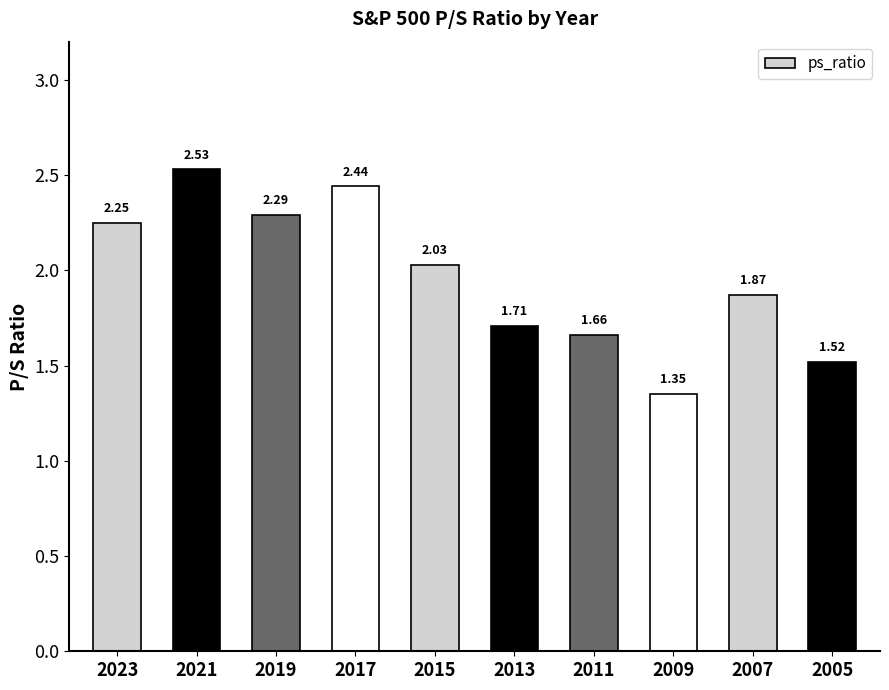

List the labels in order of value, smallest first.

2009, 2005, 2011, 2013, 2007, 2015, 2023, 2019, 2017, 2021